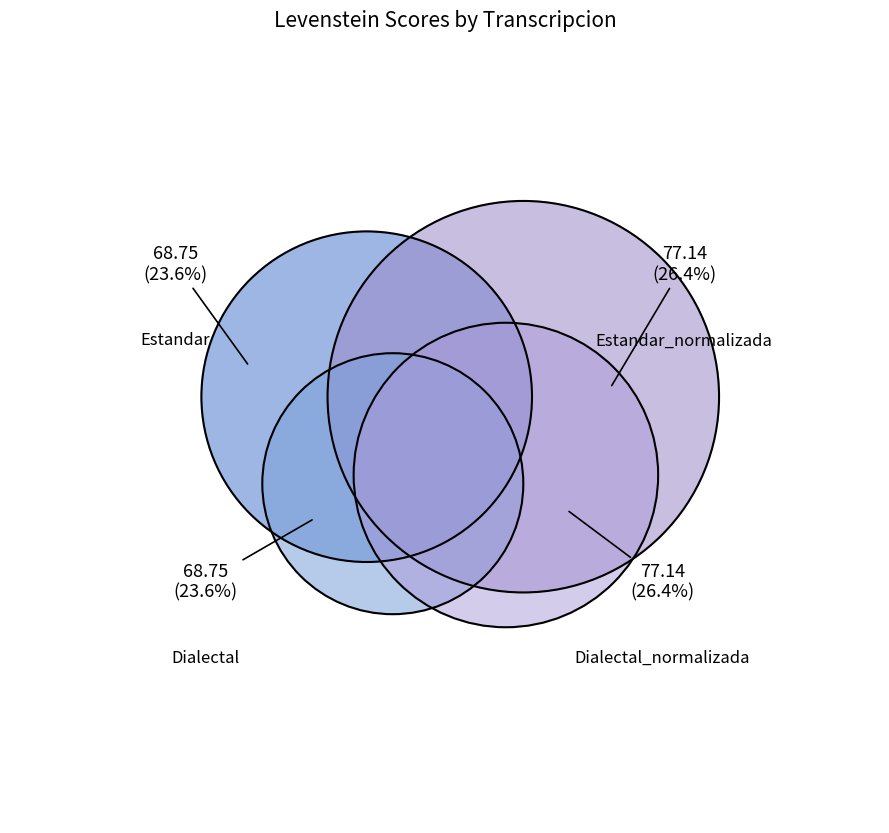

Is there any slice that represents more than half of the pie?

No